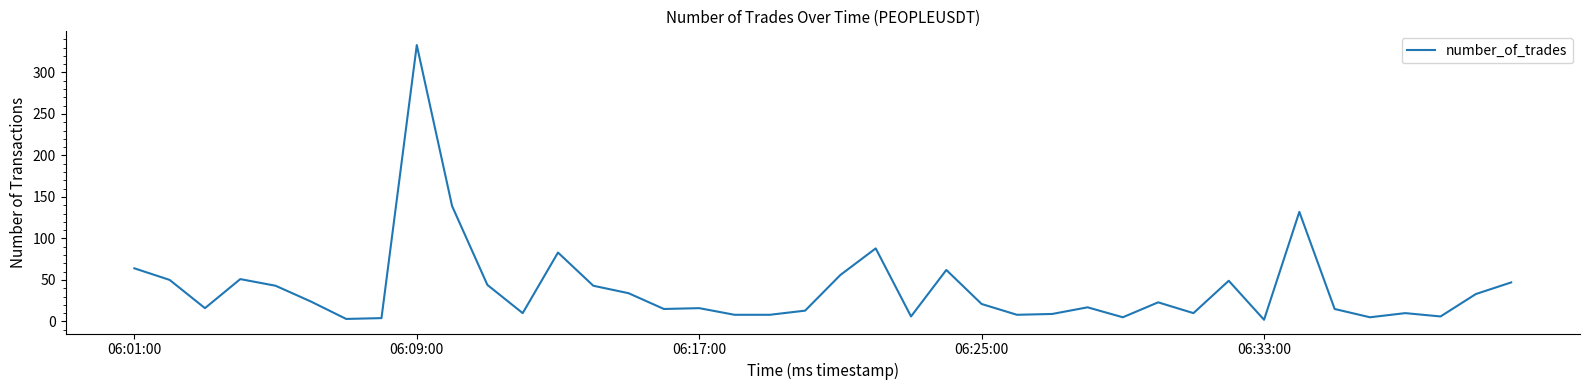

What is the greatest value displayed?

333